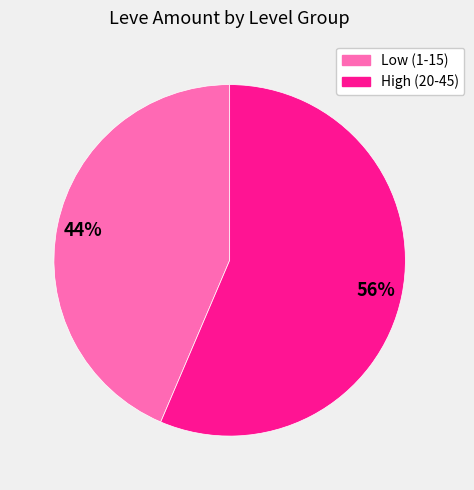

To the nearest percent, what is the average slice percentage?

50%